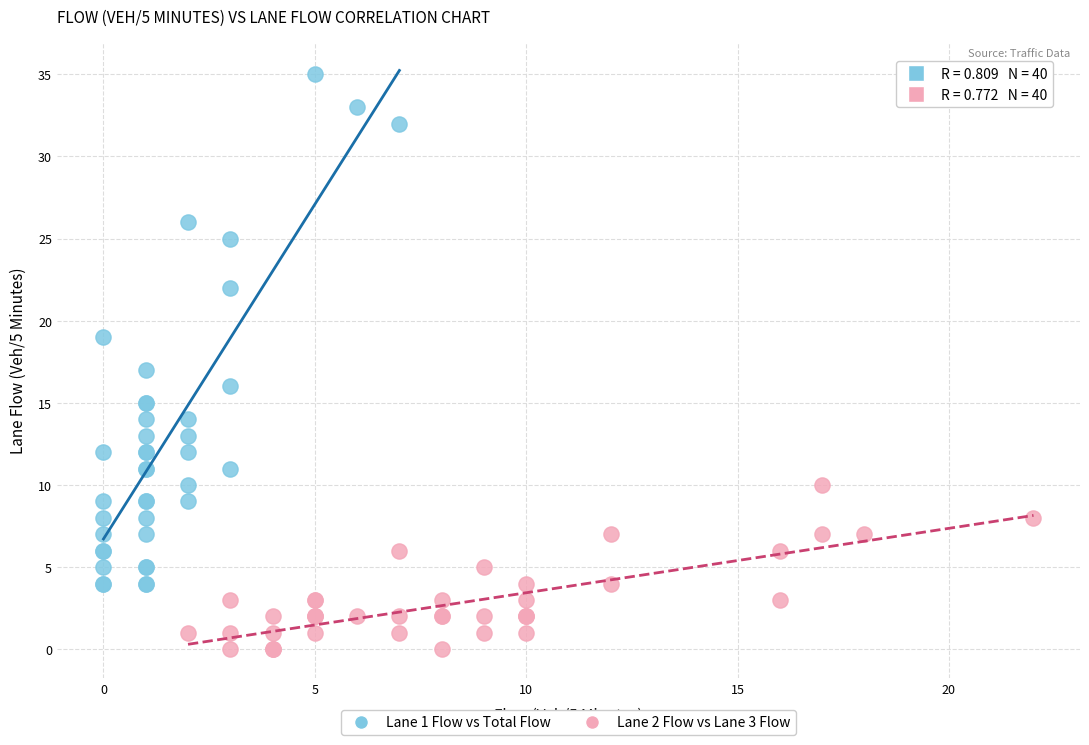

Which series contains the highest Y value?

Lane 1 Flow vs Total Flow